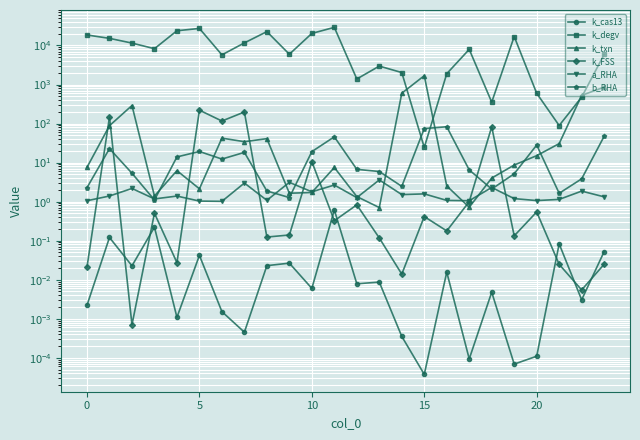

True or false: k_degv and k_FSS cross at least once.

False